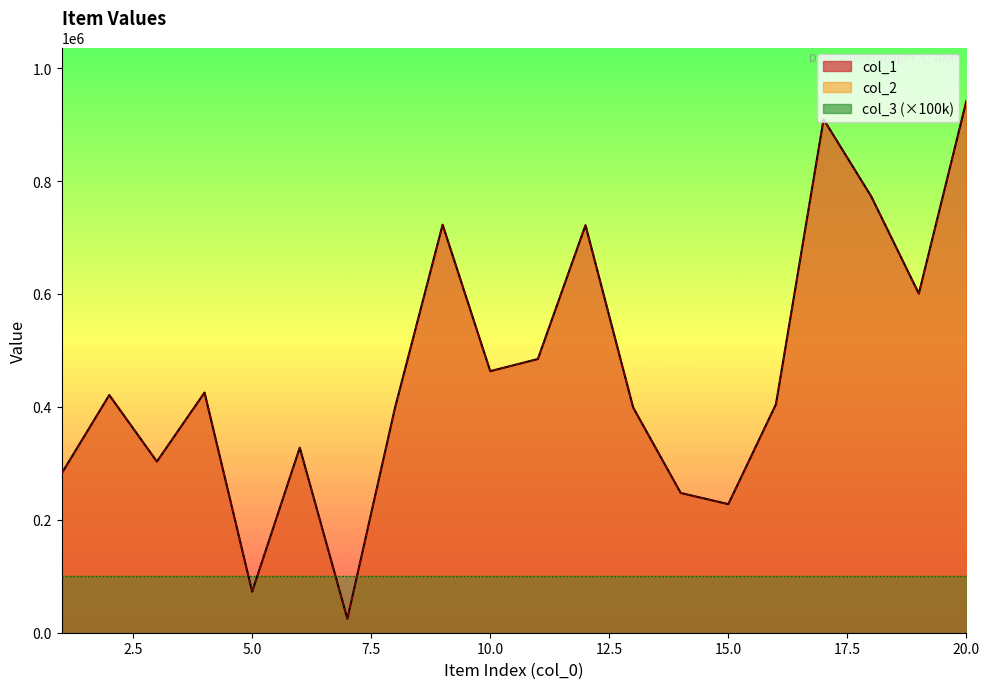

True or false: col_2 and col_1 intersect in this chart.

False